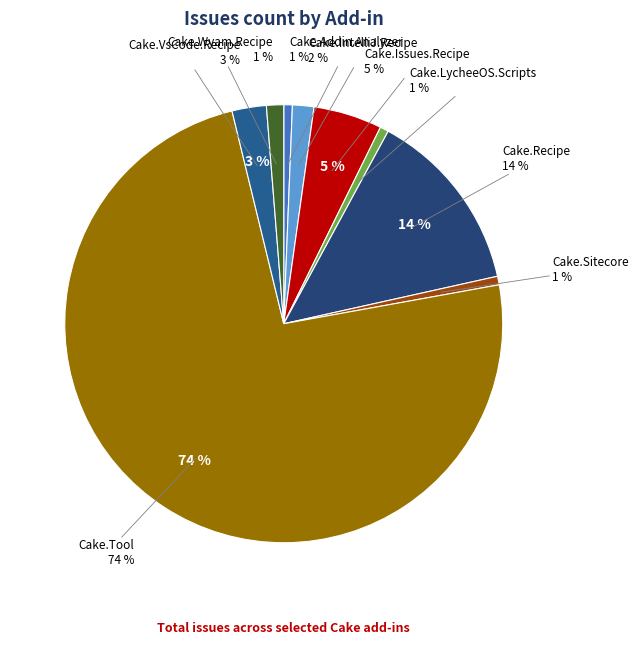

Which slice is the smallest?

Cake.ClickOnce.Recipe